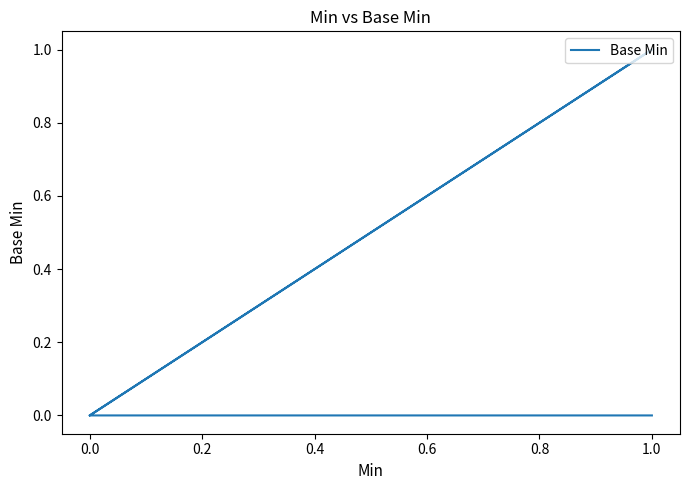

What is the maximum value shown in the chart?

1